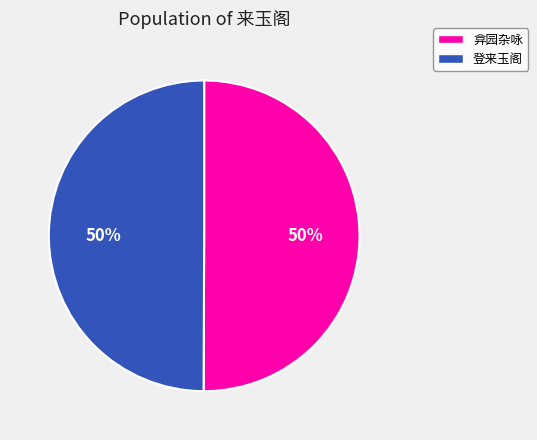

To the nearest percent, what is the average slice percentage?

50%